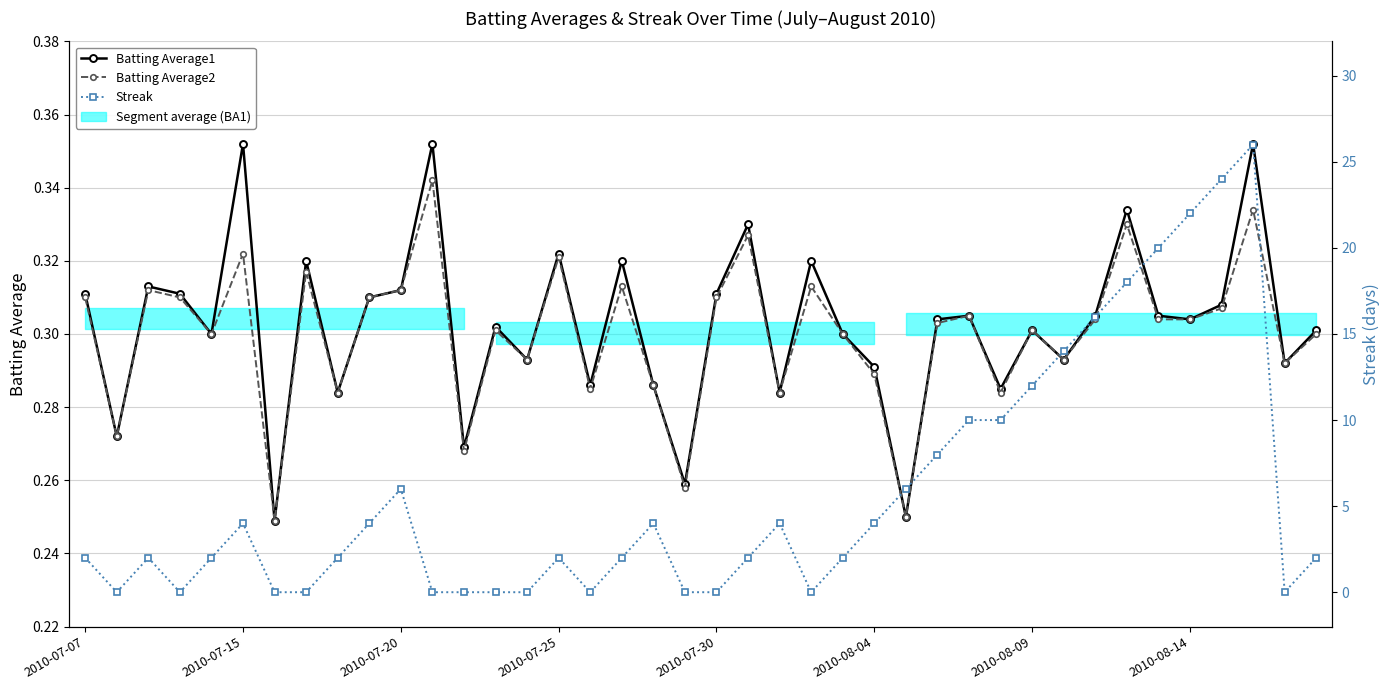

List the series in order of their peak value, lowest first.

Batting Average2, Batting Average1, Streak